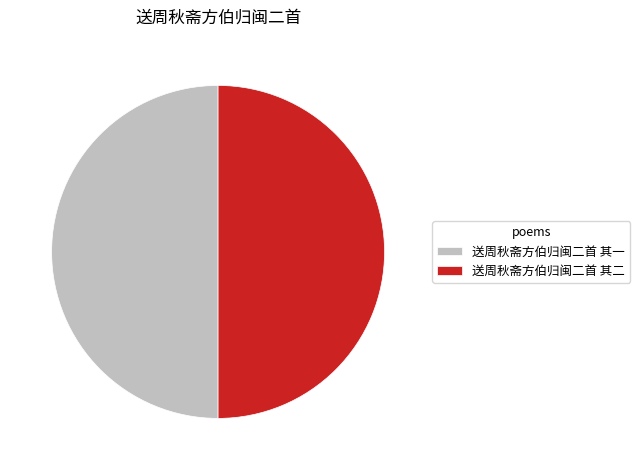

Combined, do 送周秋斋方伯归闽二首 其二 and 送周秋斋方伯归闽二首 其一 account for over 50%?

Yes